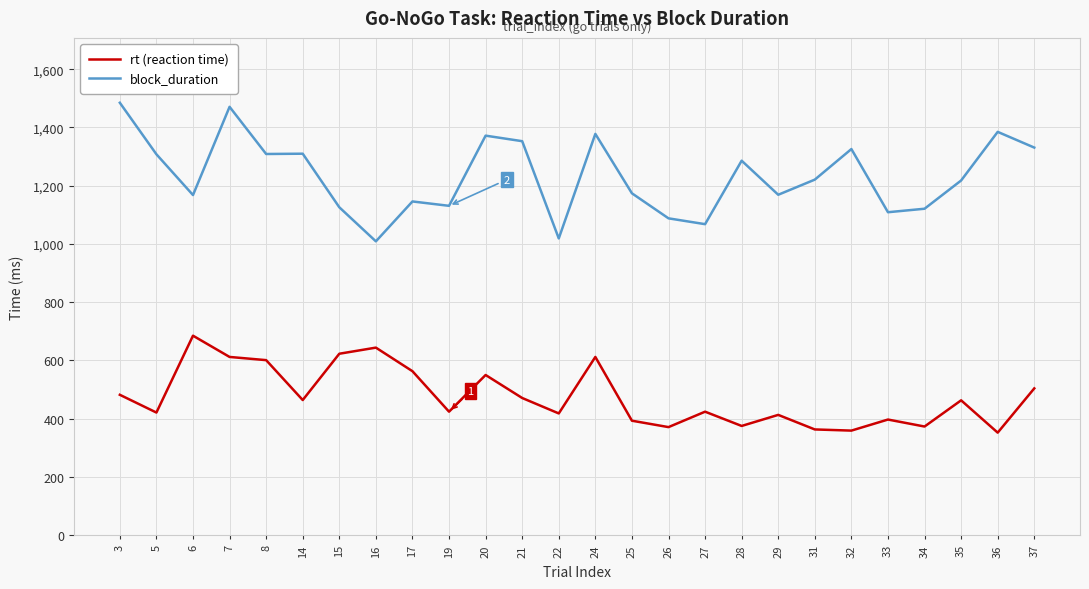

What is the difference between the highest and lowest values at 34?

748